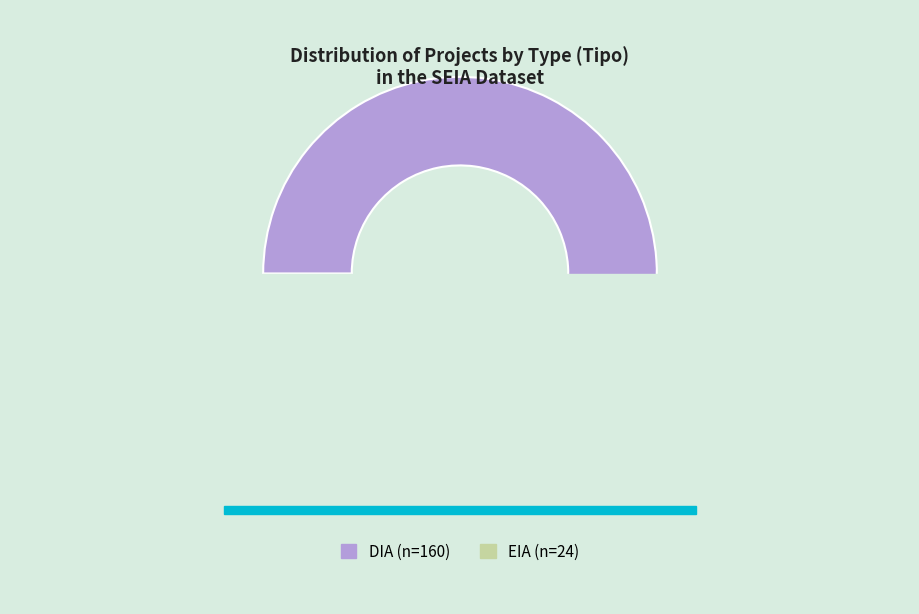

To the nearest percent, what is the combined percentage of EIA and DIA?

100%